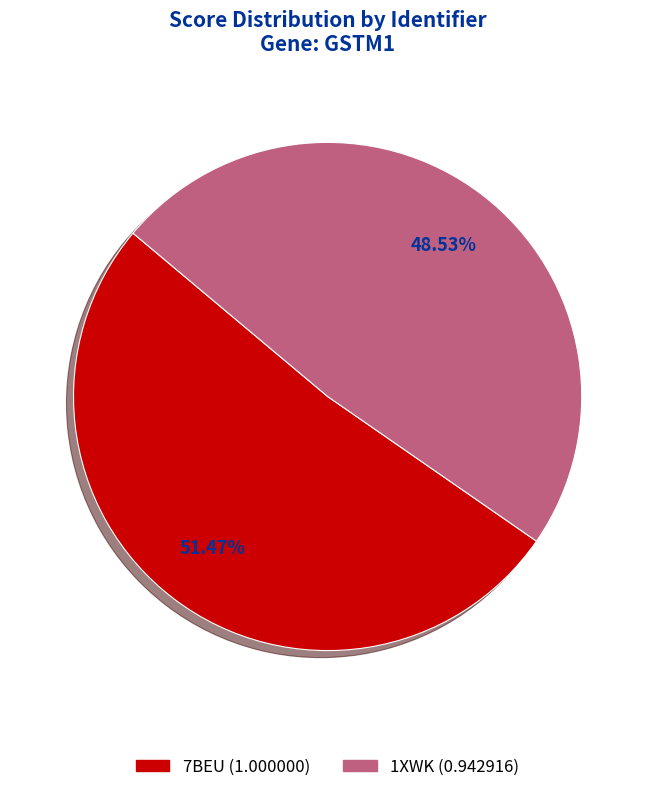

What percentage is the 1XWK slice, to the nearest percent?

49%